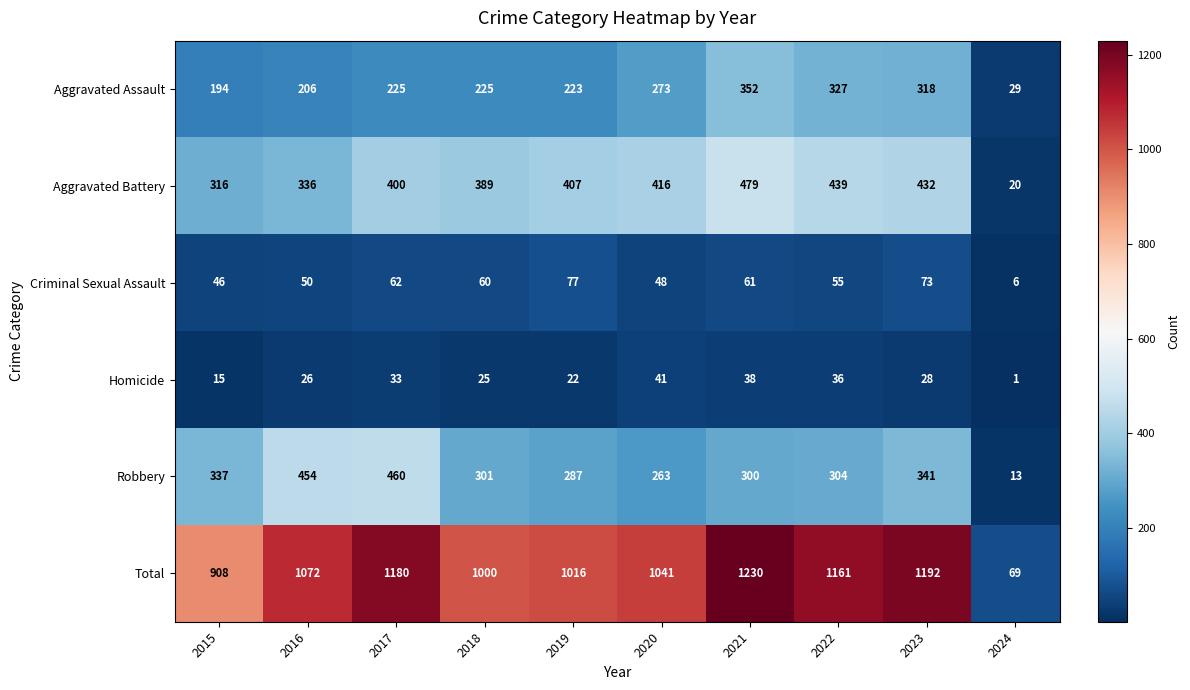

At which category is the sum across all series the highest?

2021